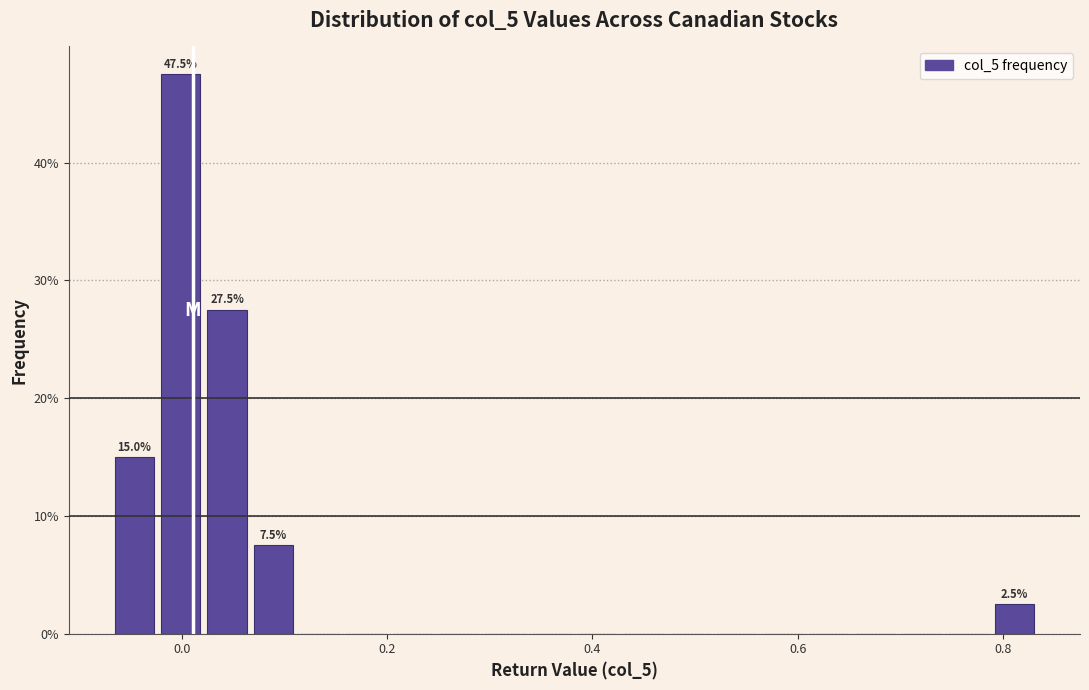

Around what value on the x-axis is the tallest bar? Give the approximate position of its centre, as read against the axis.

0.00